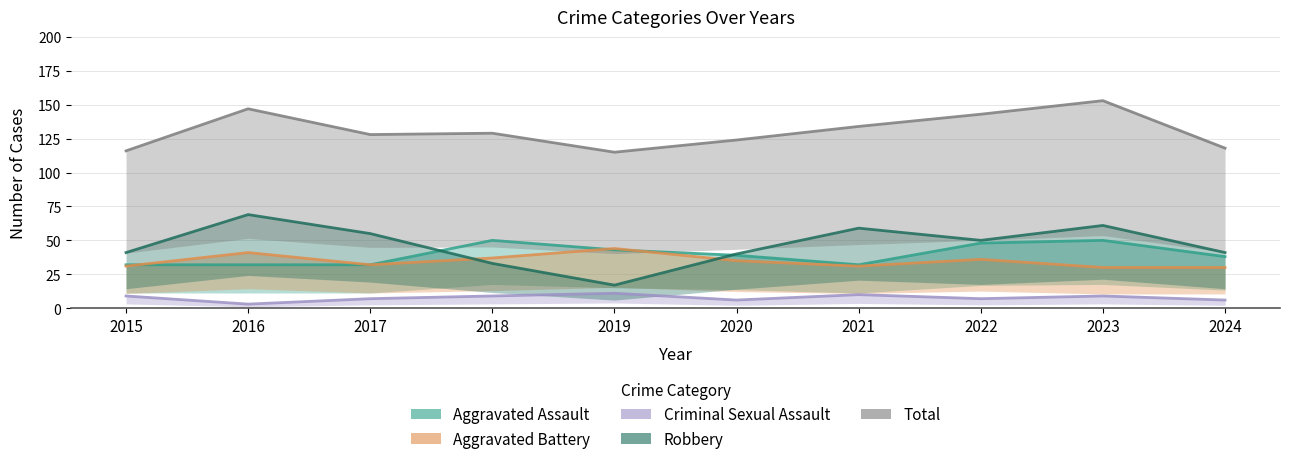

What is the value of the Aggravated Battery point at the 7th from the left?

31